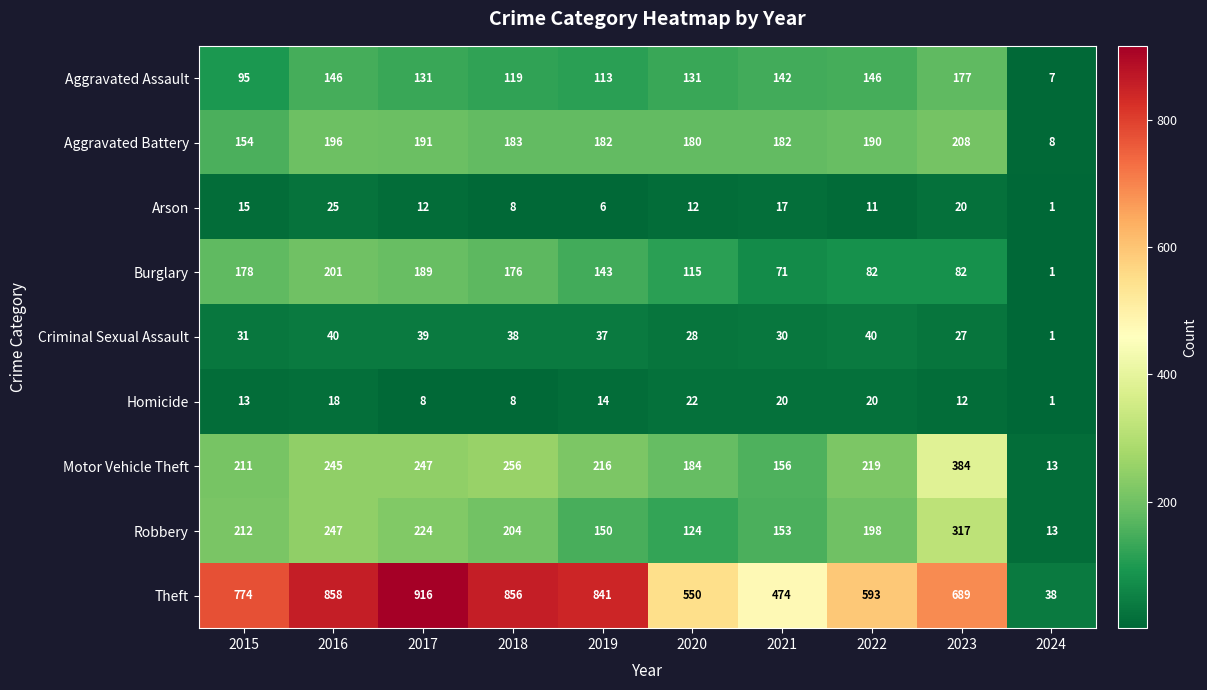

What is the difference between the Theft values at 2021 and 2017?

442